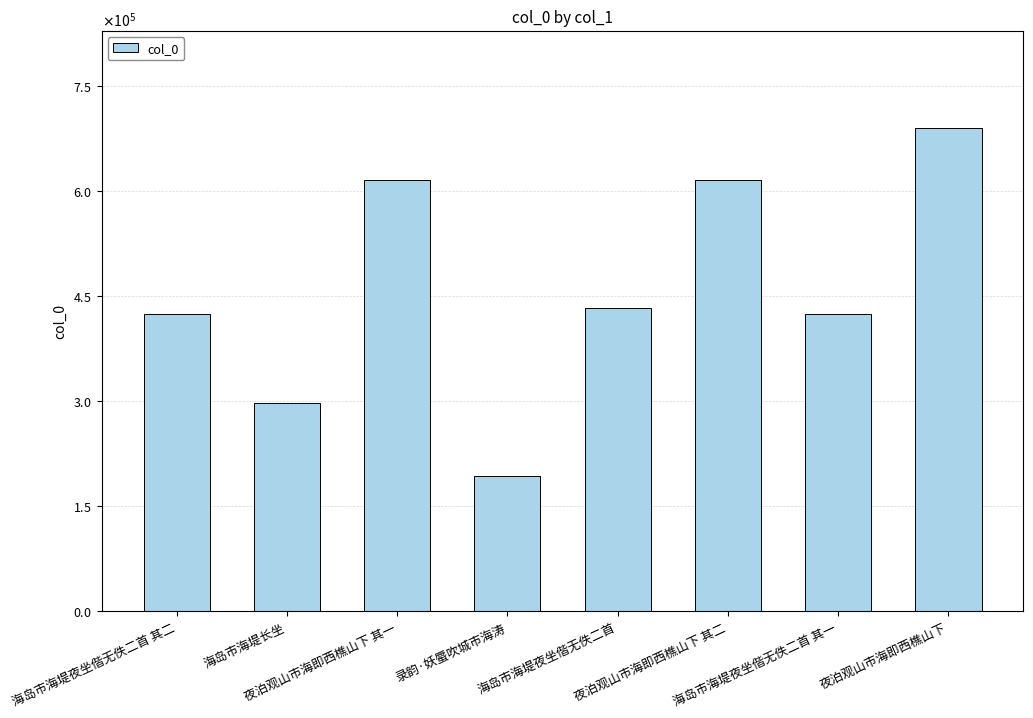

Between 海岛市海堤夜坐偕无佚二首 其二 and 海岛市海堤长坐, which is larger?

海岛市海堤夜坐偕无佚二首 其二